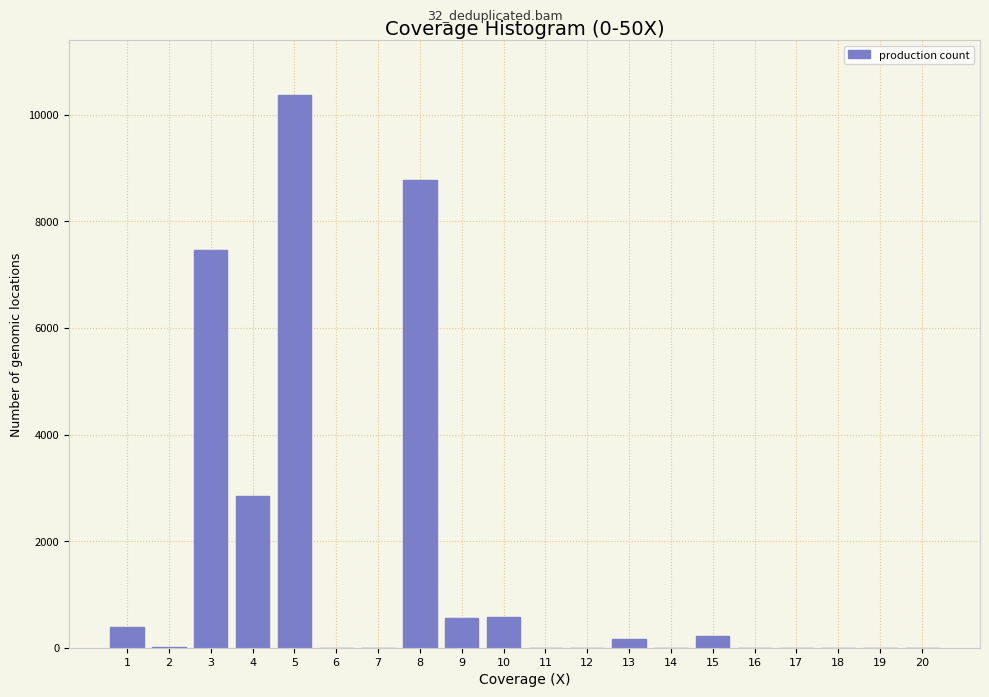

The value at 7 is 4291. True or false?

False